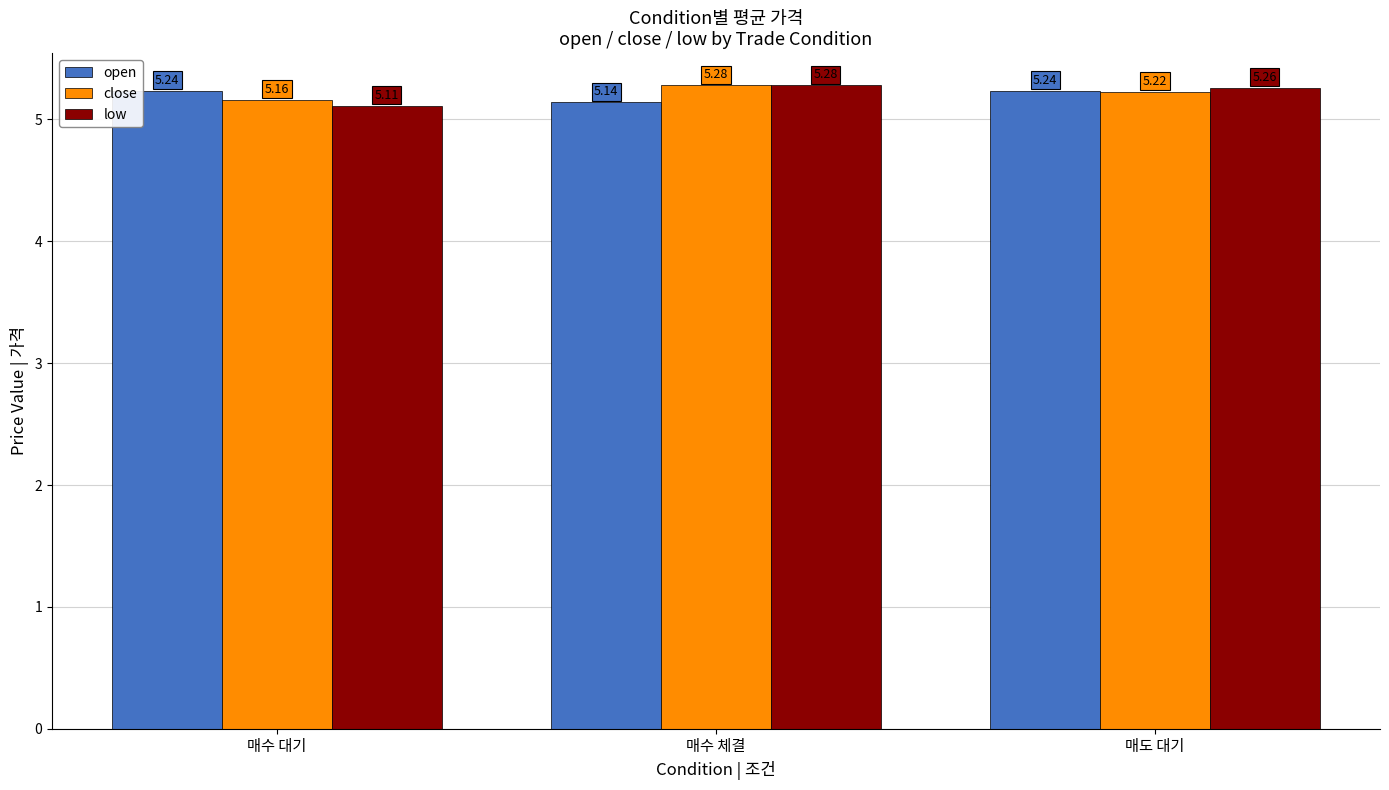

What is the difference between the maximum and minimum values in the open series?

0.1